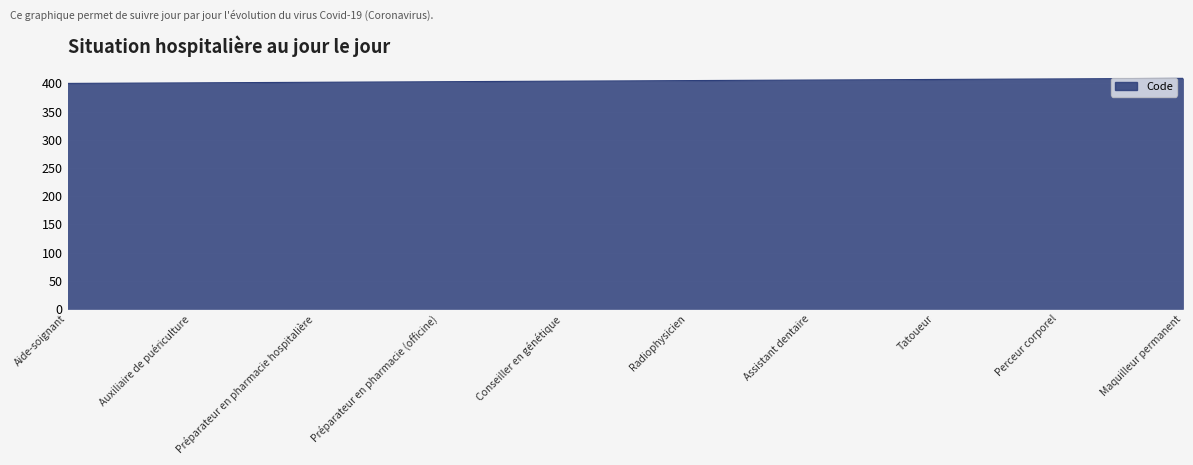

What is the ratio of the value at Aide-soignant to the value at Perceur corporel?

1.0